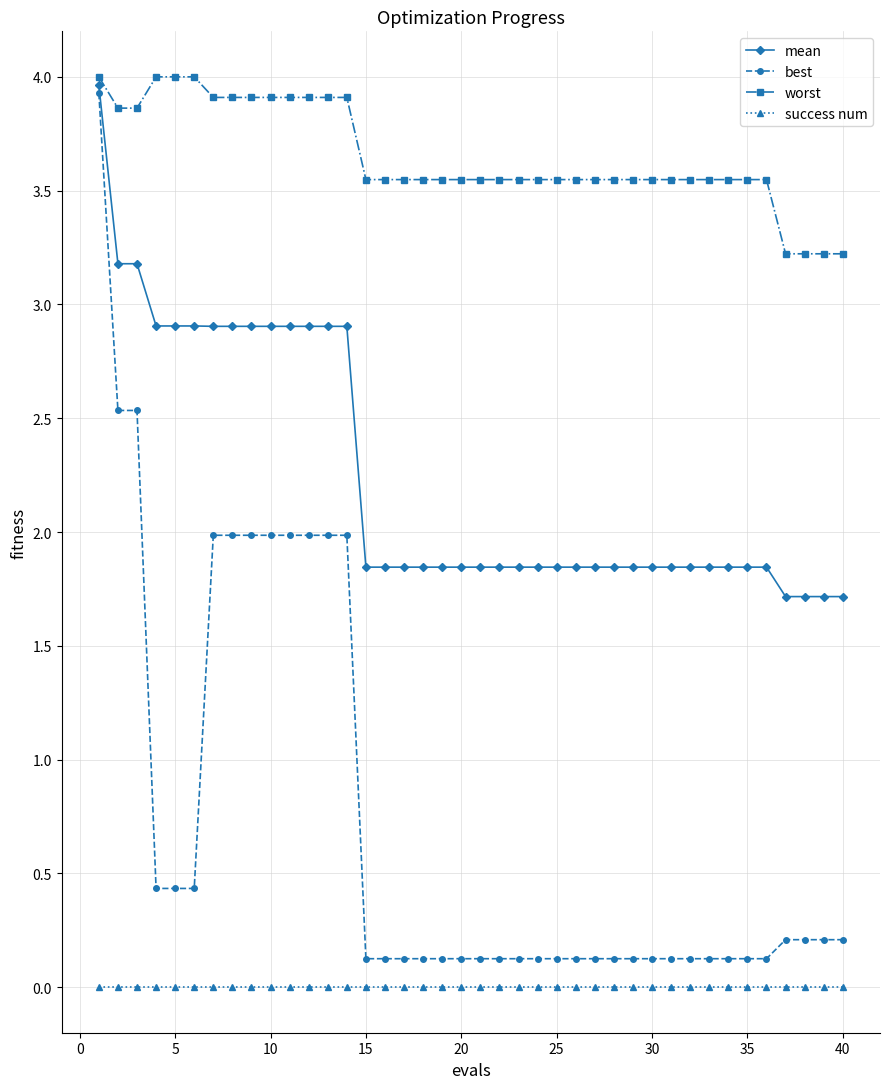

What is the value of the best point at the 7th from the left?

2.0